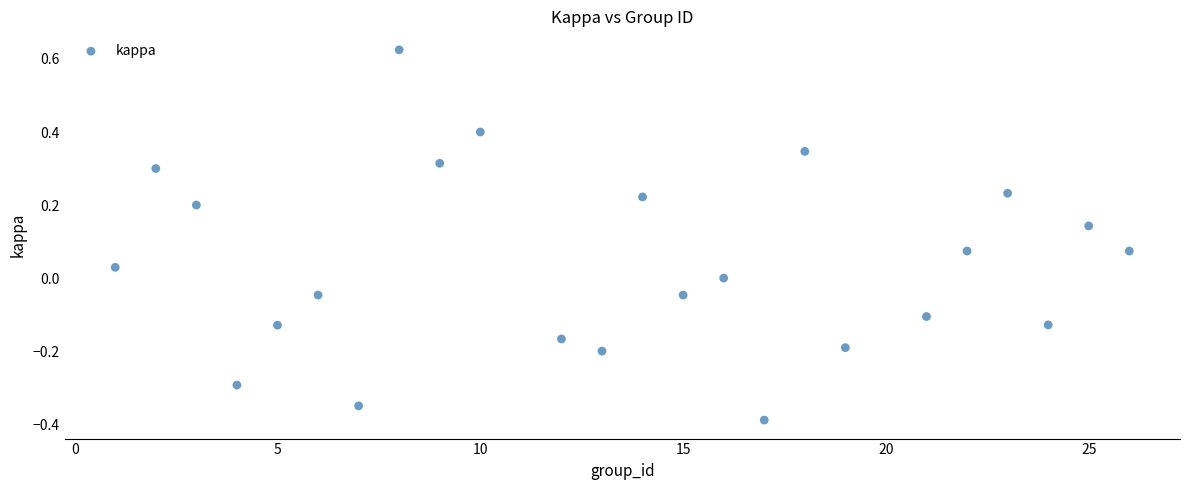

What is the range of Y values (max minus min)?

1.0